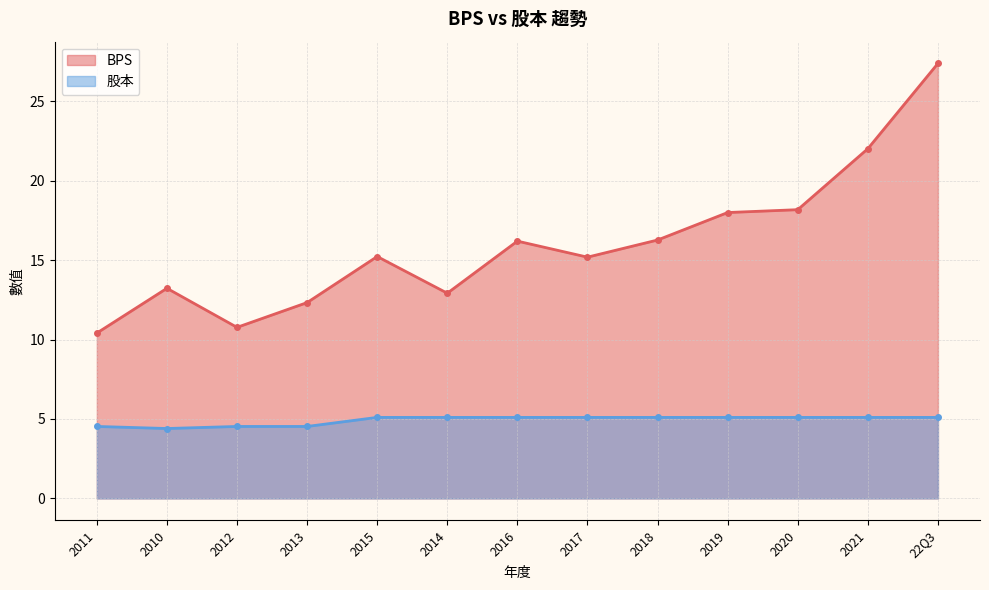

How many lines are shown in the chart?

2